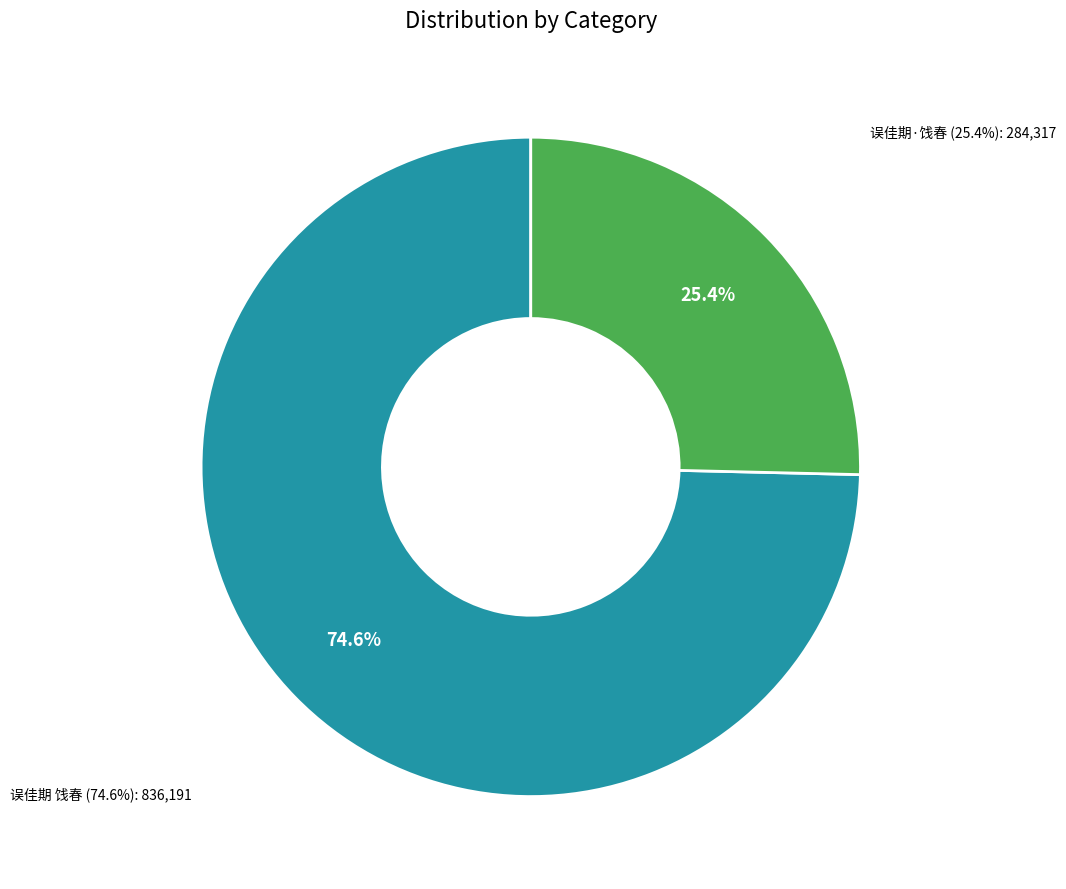

To the nearest percent, what is the combined percentage of 误佳期·饯春 and 误佳期 饯春?

100%